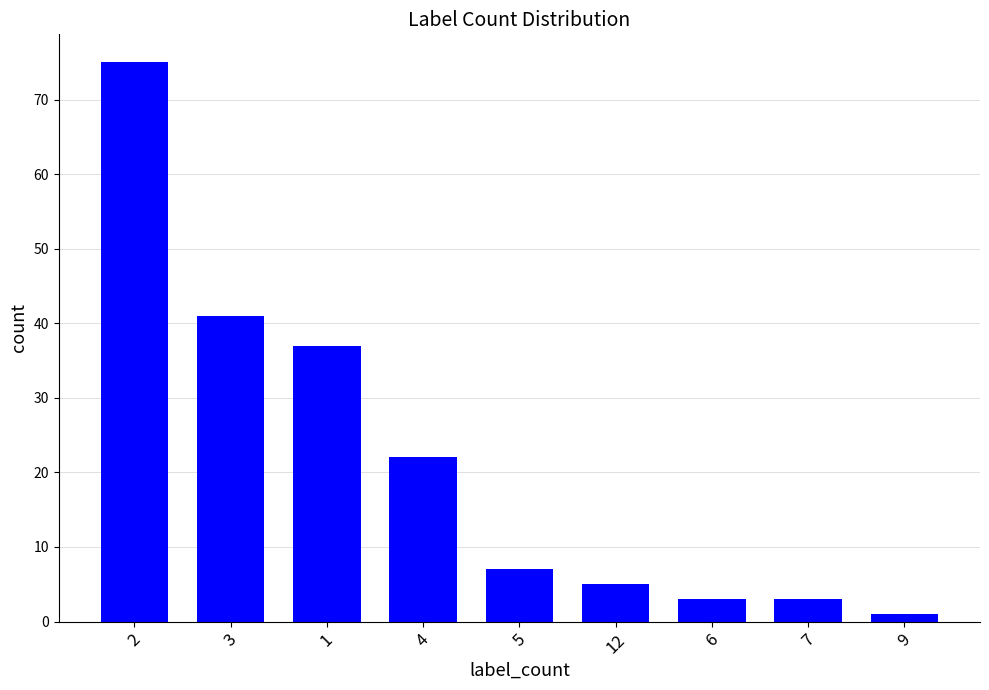

Are the bars horizontal?

No